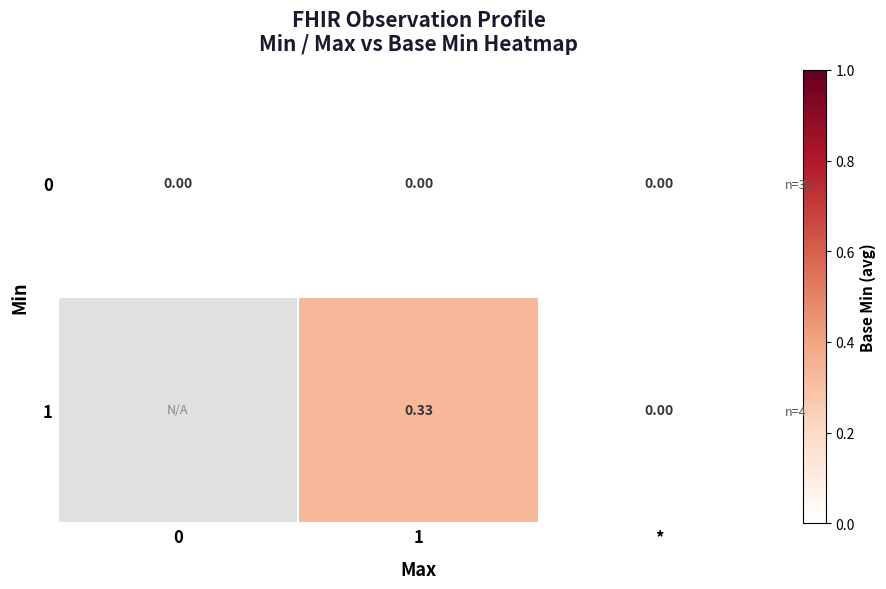

Is it true that 1 equals 0.3 at 1?

True